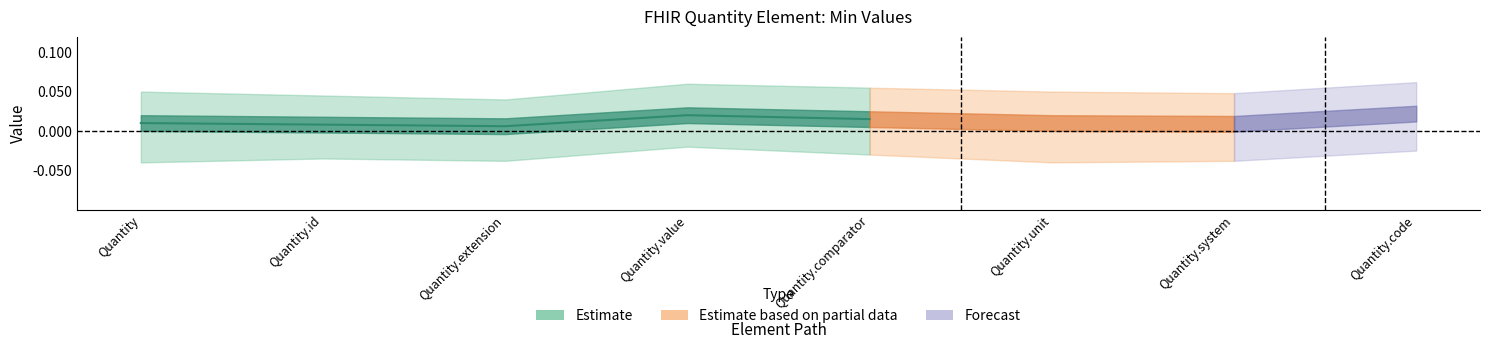

What is the label of the 1st point from the left?

Quantity